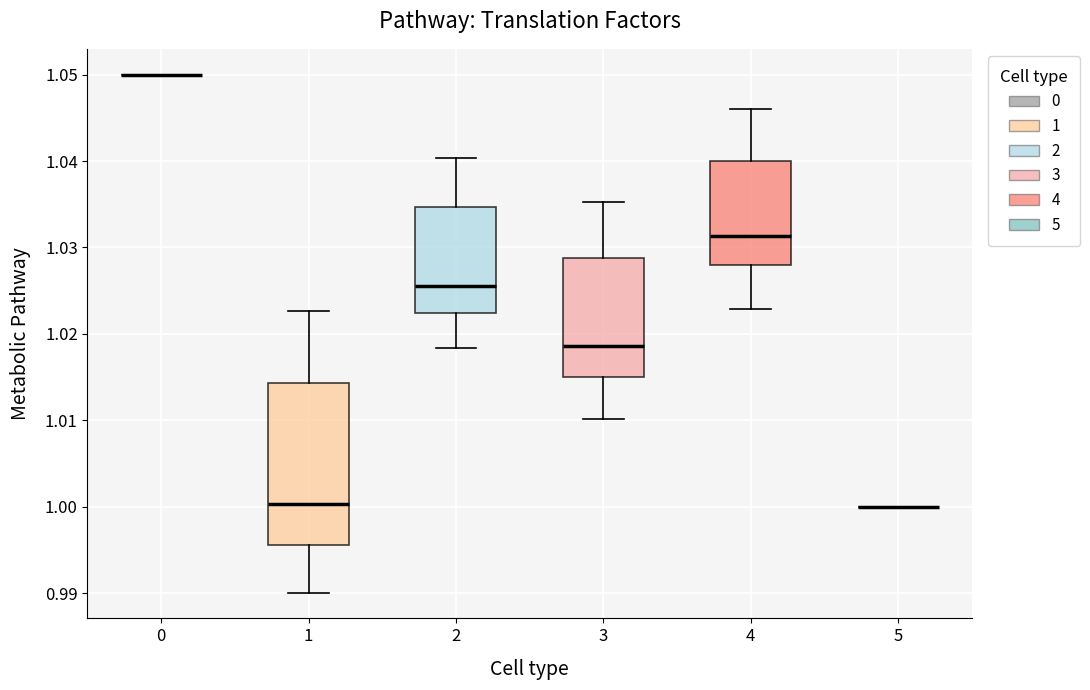

Comparing the boxes themselves (not the whiskers), which one is the tallest?

1